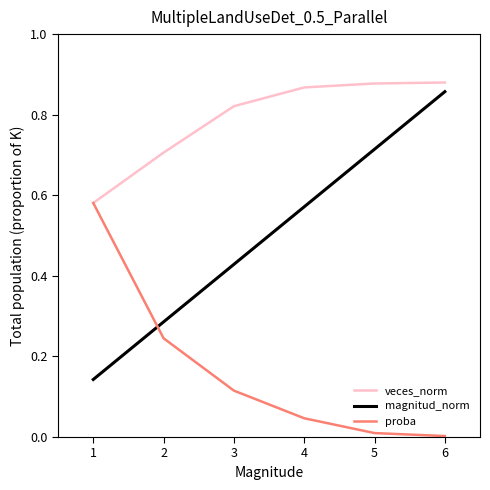

Which series has the largest total across all categories?

veces_norm